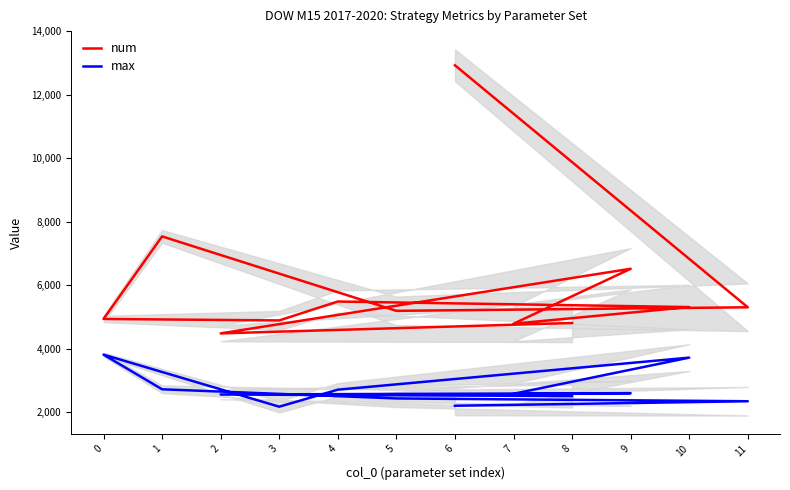

At 8, list the series in order from largest to smallest.

num, max